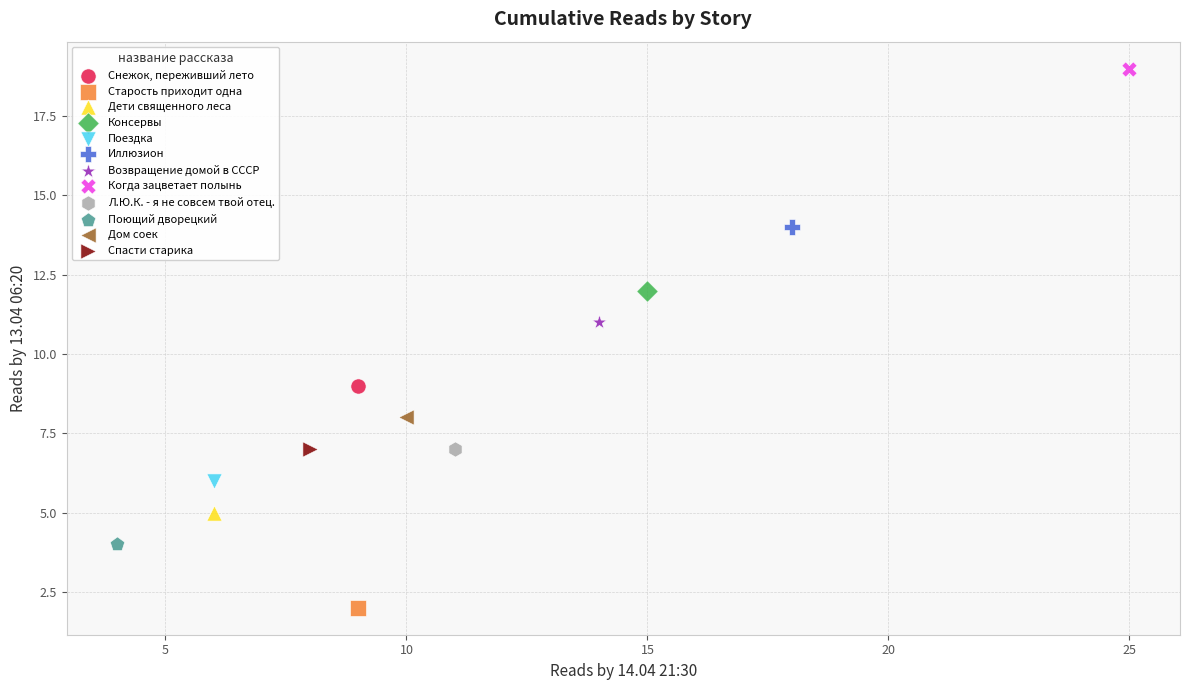

What are all the series names shown in the legend?

Снежок, переживший лето, Старость приходит одна, Дети священного леса, Консервы, Поездка, Иллюзион, Возвращение домой в СССР, Когда зацветает полынь, Л.Ю.К. - я не совсем твой отец., Поющий дворецкий, Дом соек, Спасти старика